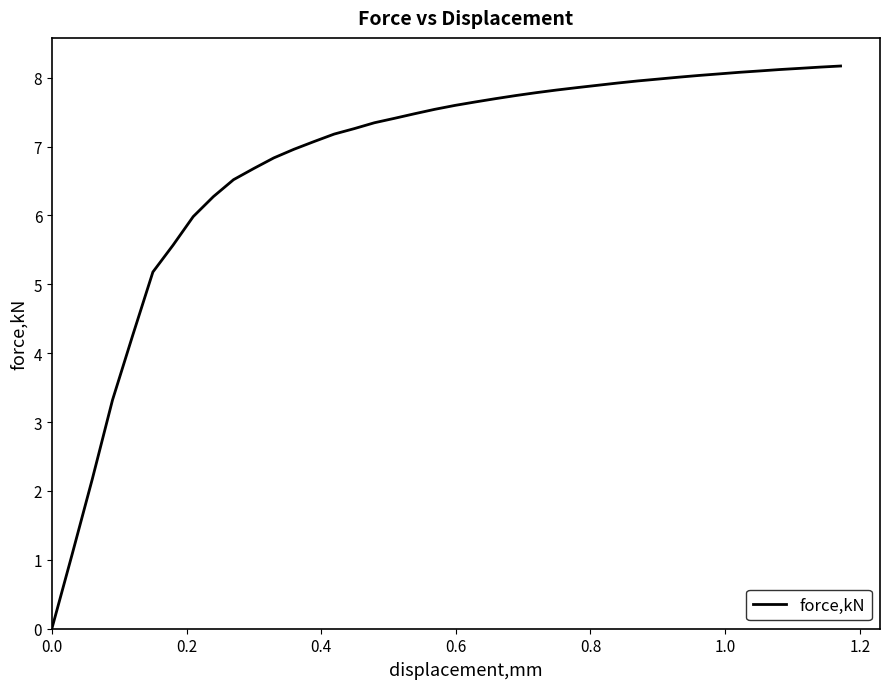

What is the difference between the maximum and minimum values?

8.2